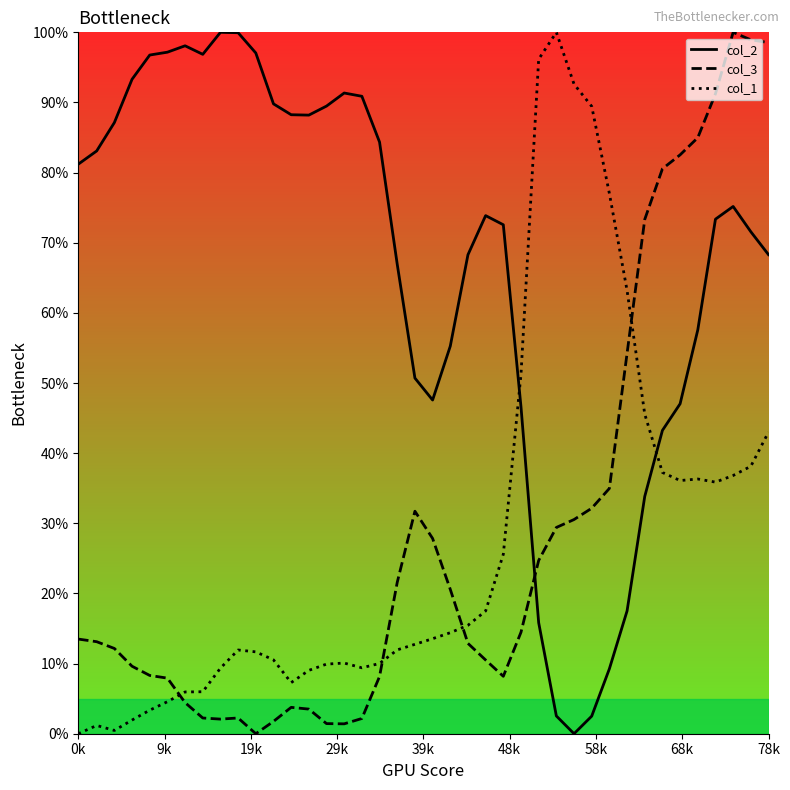

How many values in col_2 are above zero?

39